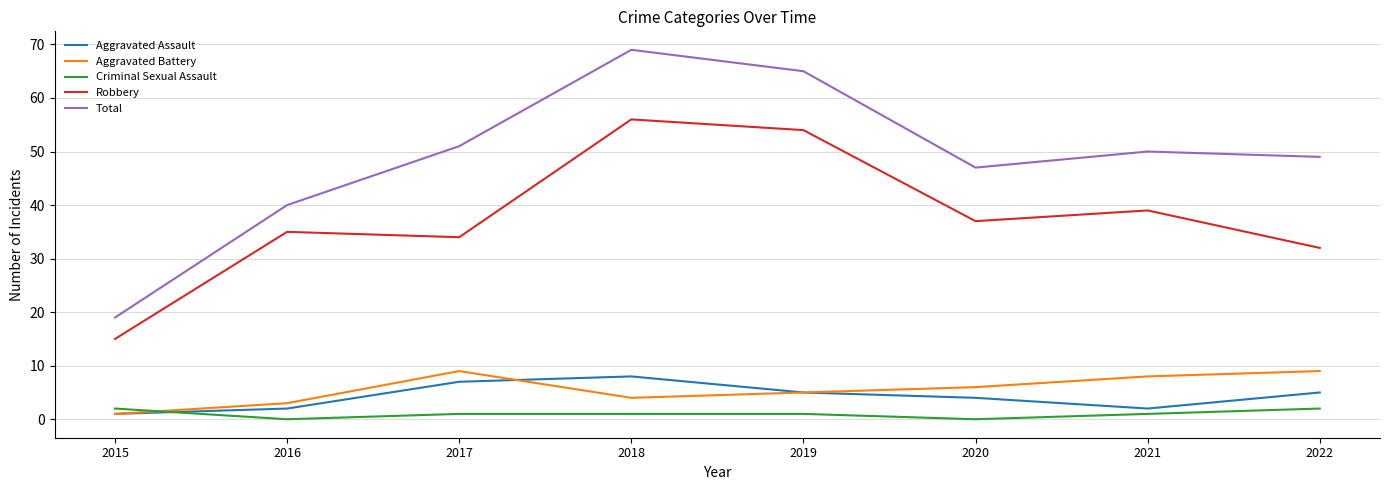

Reading left to right, transcribe all the data shown in this chart.

Aggravated Assault: 2015=1	2016=2	2017=7	2018=8	2019=5	2020=4	2021=2	2022=5
Aggravated Battery: 2015=1	2016=3	2017=9	2018=4	2019=5	2020=6	2021=8	2022=9
Criminal Sexual Assault: 2015=2	2016=0	2017=1	2018=1	2019=1	2020=0	2021=1	2022=2
Robbery: 2015=15	2016=35	2017=34	2018=56	2019=54	2020=37	2021=39	2022=32
Total: 2015=19	2016=40	2017=51	2018=69	2019=65	2020=47	2021=50	2022=49